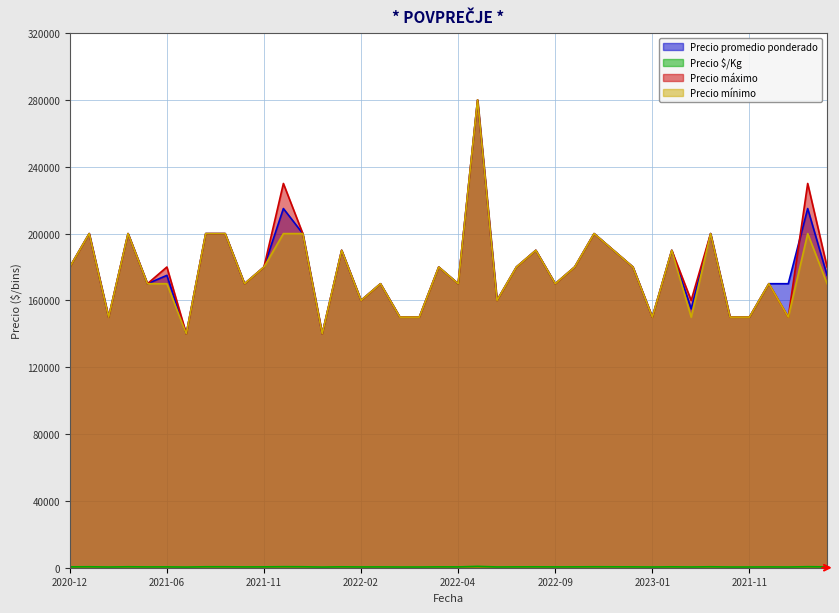

Reading left to right, what are all the values shown in this chart?

Precio promedio ponderado: 180000	200000	150000	200000	170000	175000	140000	200000	200000	170000	180000	215000	200000	140000	190000	160000	170000	150000	150000	180000	170000	280000	160000	180000	190000	170000	180000	200000	190000	180000	150000	190000	155000	200000	150000	150000	170000	170000	215000	175000
Precio $/Kg: 514	571	429	571	486	500	400	571	571	486	514	614	571	400	543	457	486	429	429	514	486	800	457	514	543	486	514	571	543	514	429	543	443	571	429	429	486	429	614	500
Precio máximo: 180000	200000	150000	200000	170000	180000	140000	200000	200000	170000	180000	230000	200000	140000	190000	160000	170000	150000	150000	180000	170000	280000	160000	180000	190000	170000	180000	200000	190000	180000	150000	190000	160000	200000	150000	150000	170000	150000	230000	180000
Precio mínimo: 180000	200000	150000	200000	170000	170000	140000	200000	200000	170000	180000	200000	200000	140000	190000	160000	170000	150000	150000	180000	170000	280000	160000	180000	190000	170000	180000	200000	190000	180000	150000	190000	150000	200000	150000	150000	170000	150000	200000	170000